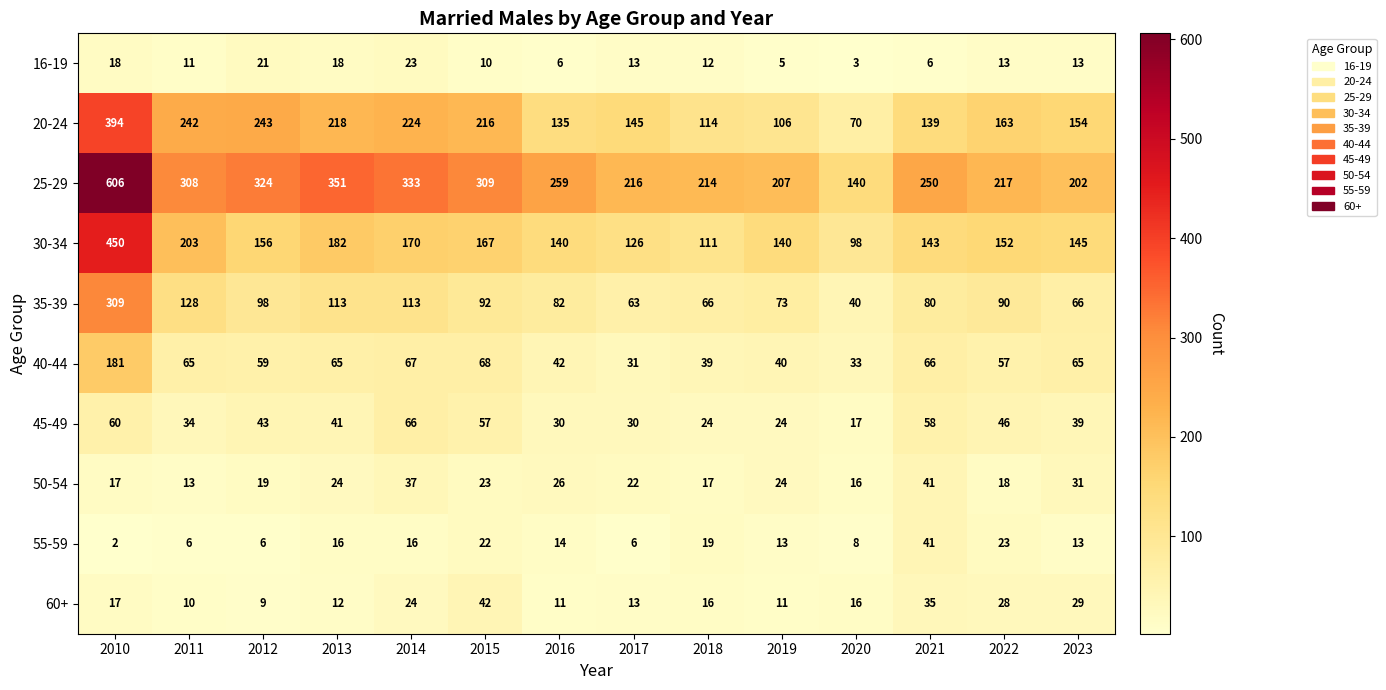

What is the spread (max minus min) of values at 2017?

210